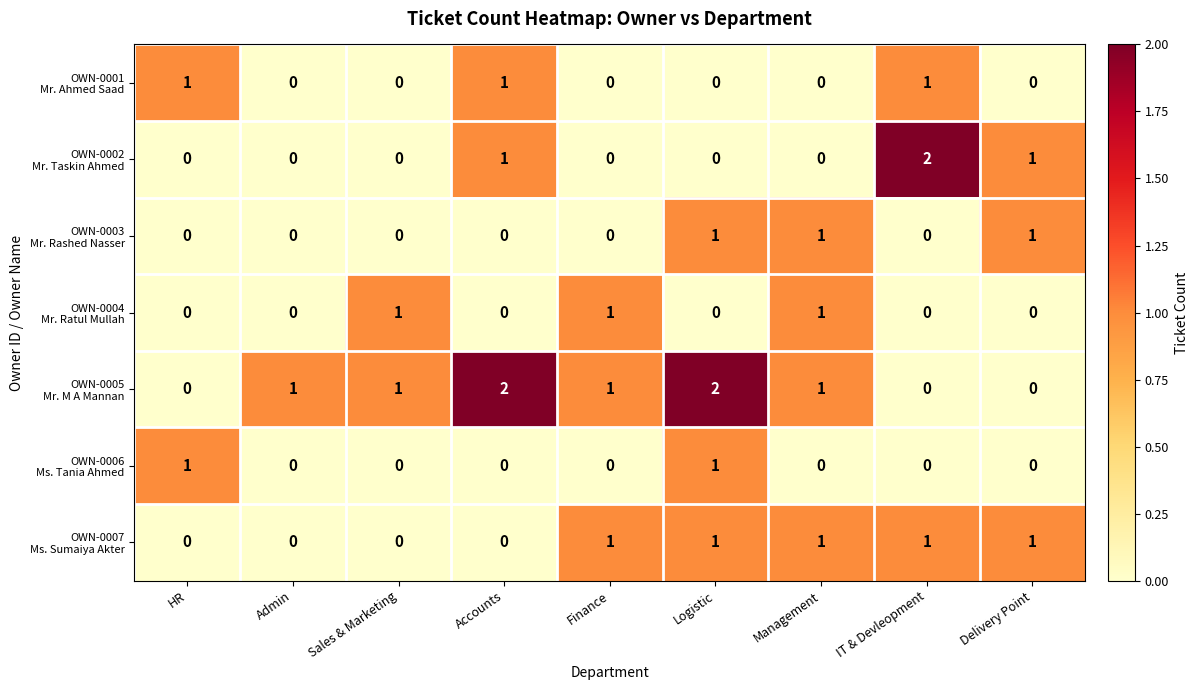

How many distinct data groups are displayed?

7